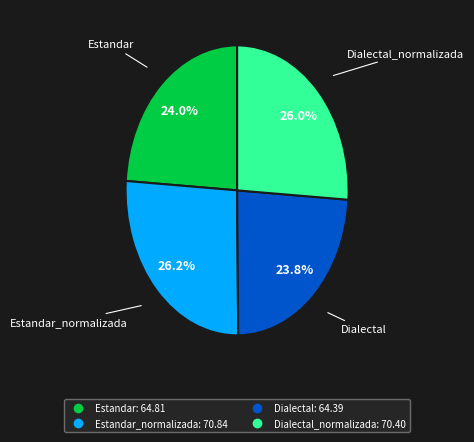

Does any single category account for the majority?

No